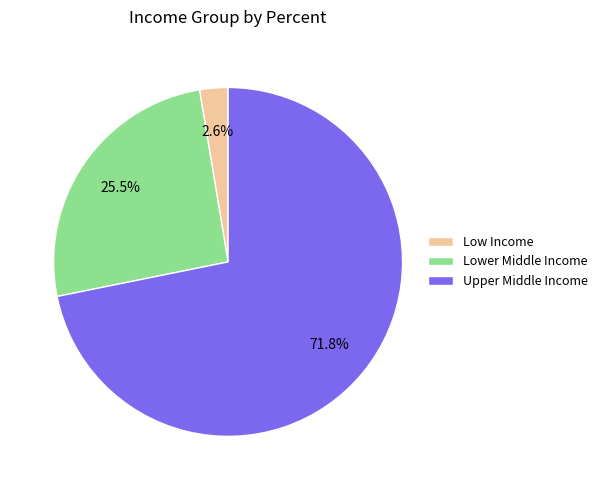

Between Low Income and Lower Middle Income, which is larger?

Lower Middle Income